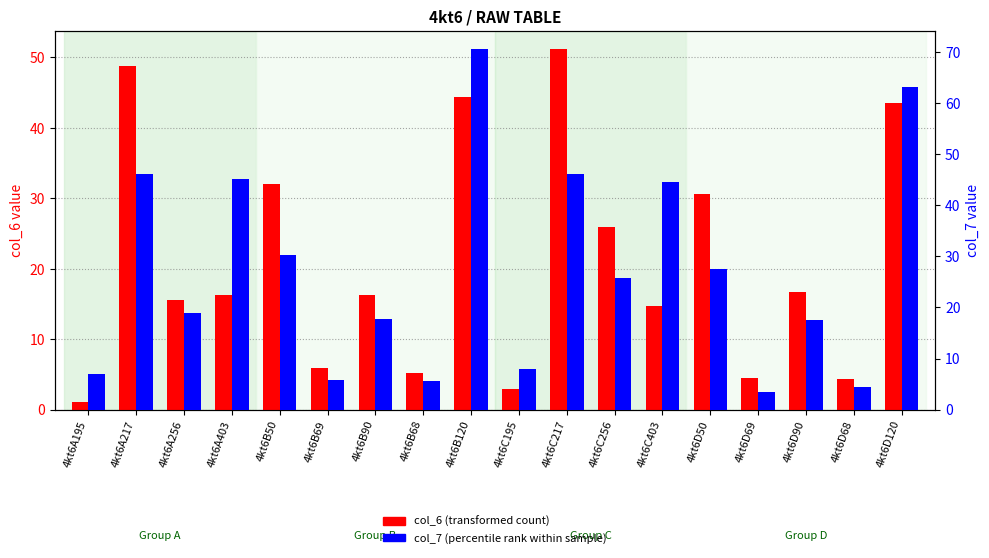

Which series has the widest spread of values?

col_7 (percentile rank)